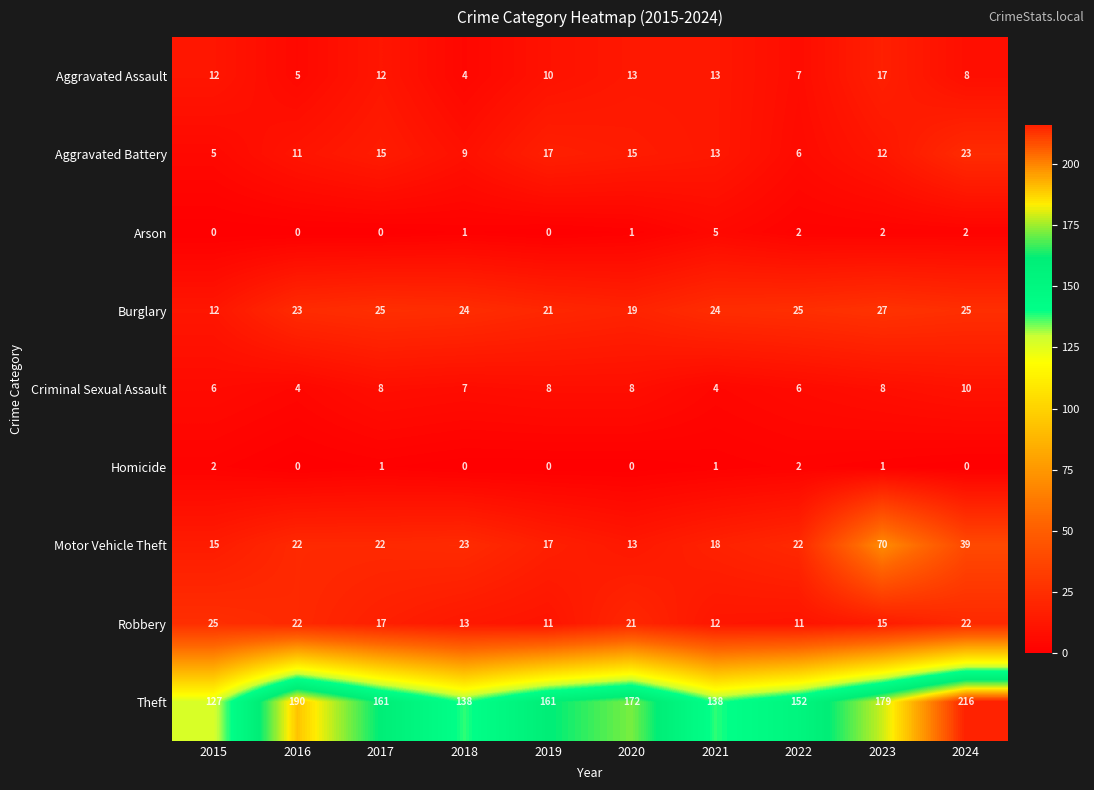

The Theft series shows 138 at 2021. True or false?

True